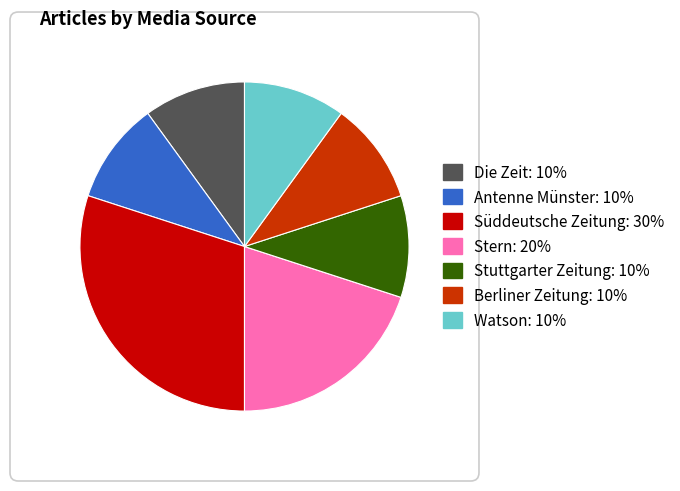

The Watson slice represents 20% of the pie. True or false?

False